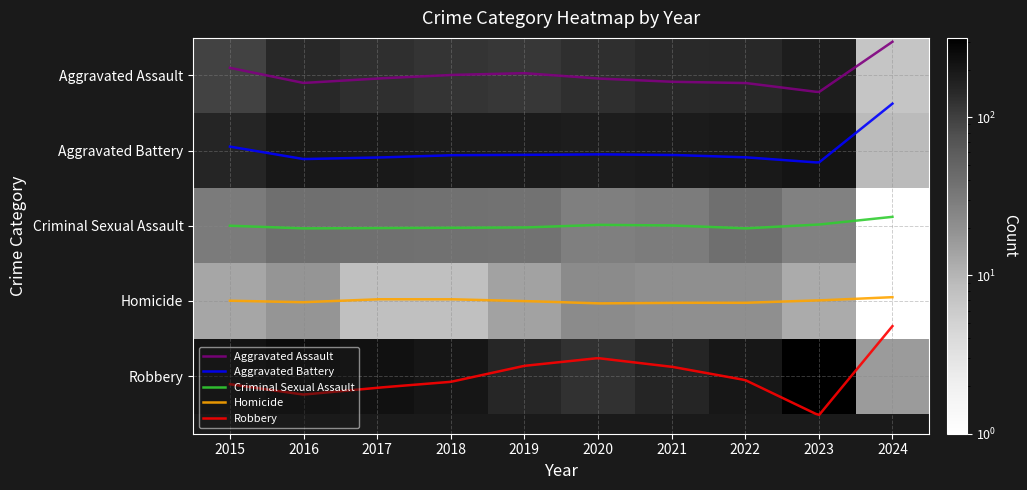

Reading left to right, transcribe all the data shown in this chart.

Aggravated Assault: 95	146	131	119	113	131	142	146	177	7
Aggravated Battery: 154	196	191	183	182	180	182	190	208	9
Criminal Sexual Assault: 31	40	39	38	37	28	30	40	27	1
Homicide: 13	18	8	8	14	22	20	20	12	1
Robbery: 212	247	224	204	150	124	153	198	317	16